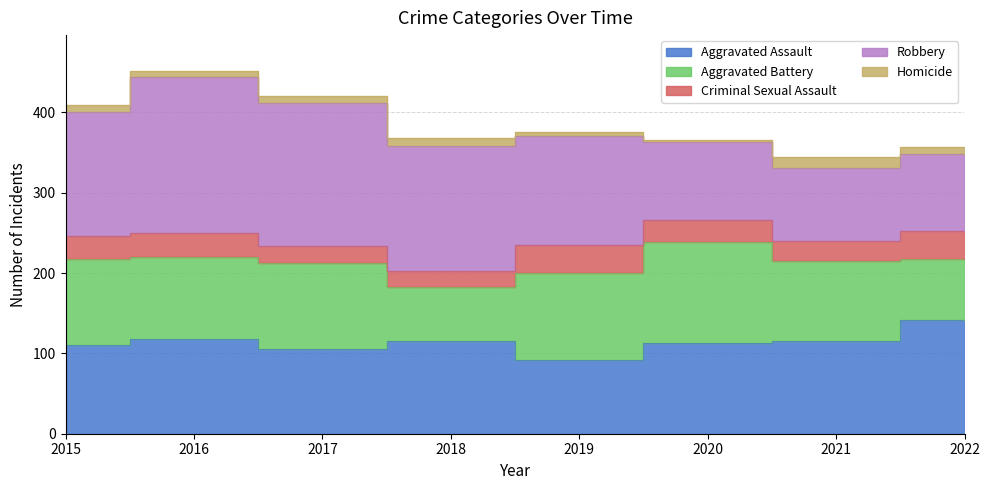

Which series has the largest range (max minus min)?

Robbery